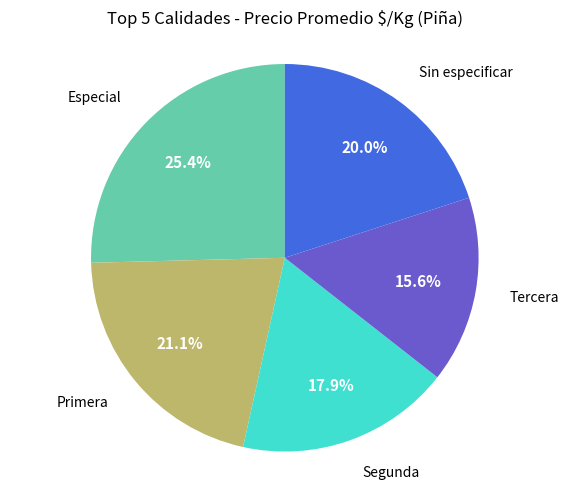

What percentage is the Especial slice, to the nearest percent?

25%